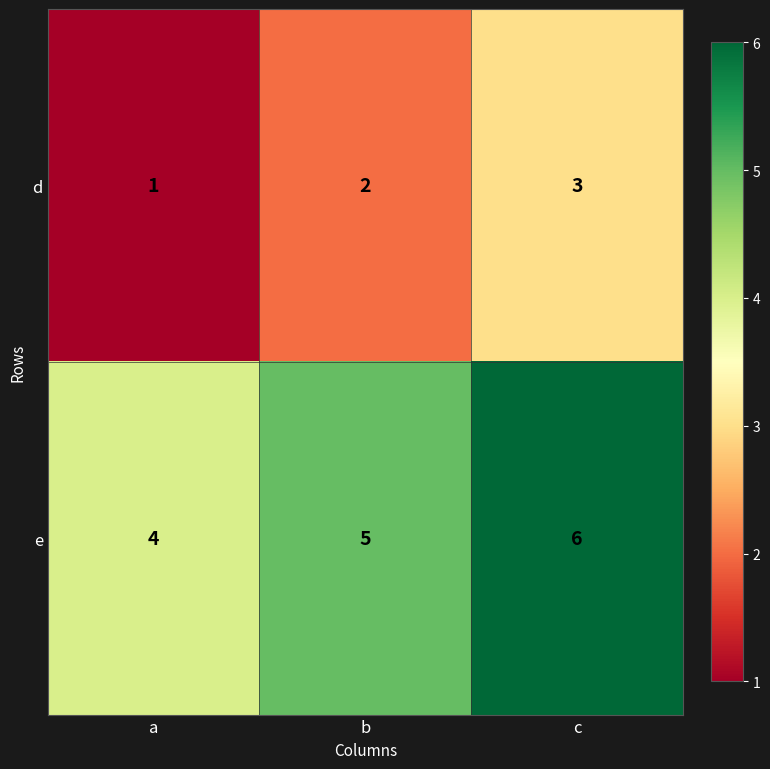

True or false: d has a value of 2 at b.

True